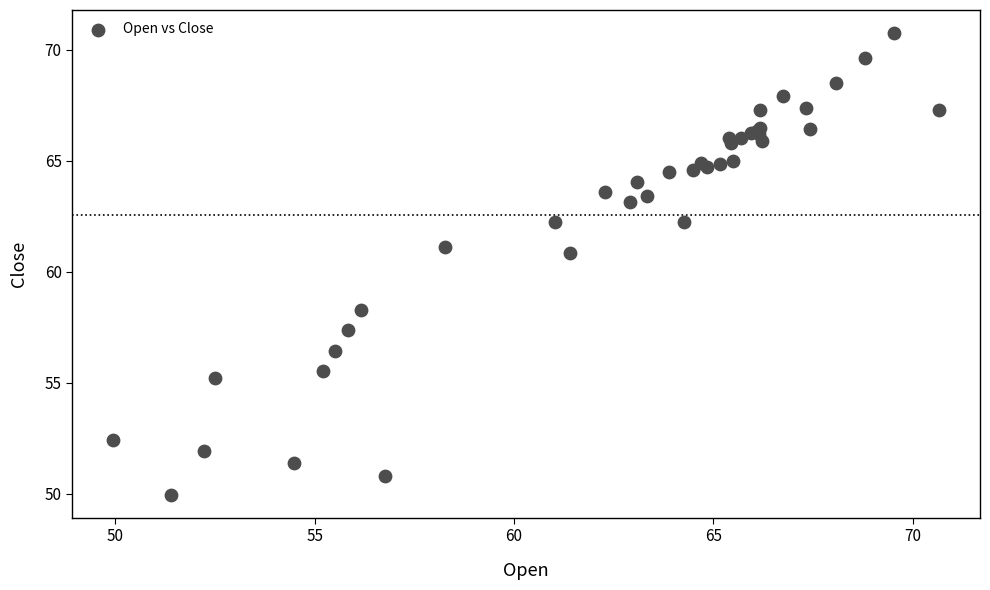

What Y value in the scatter plot is closest to 60?

60.8